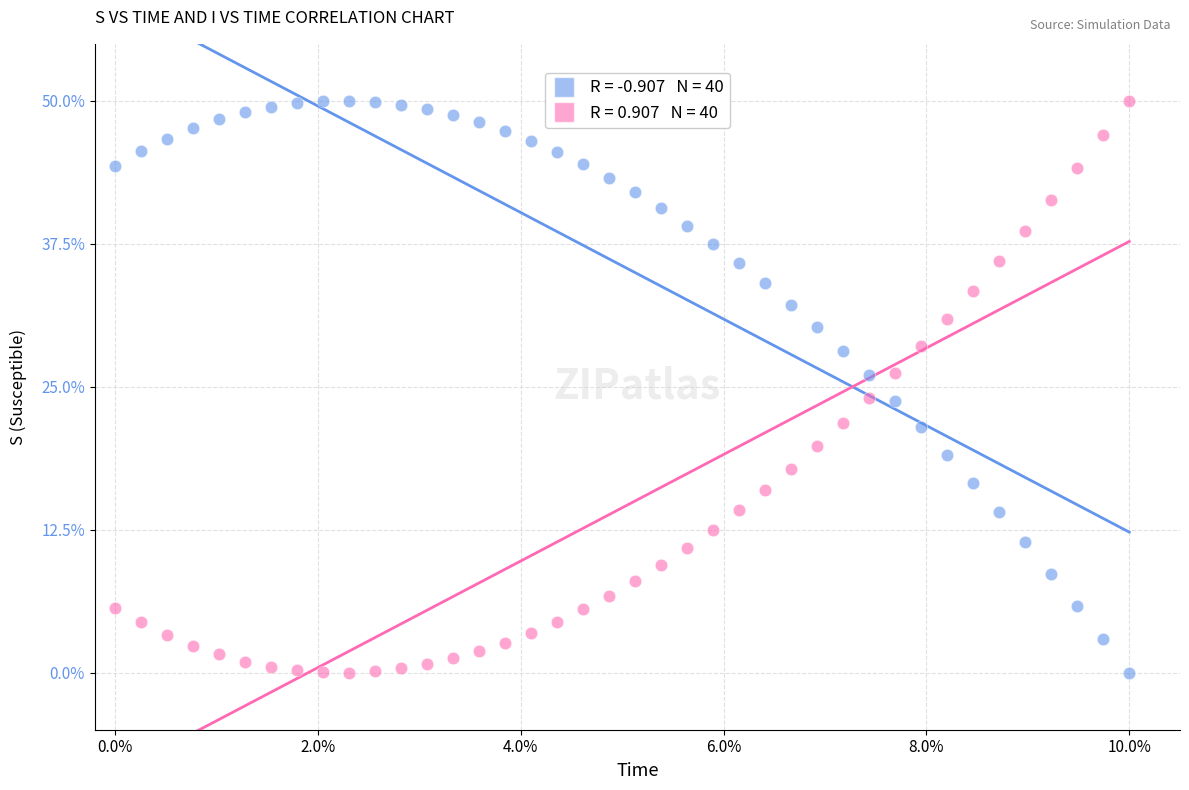

Across all data points, what is the range of X values (max minus min)?

1.0